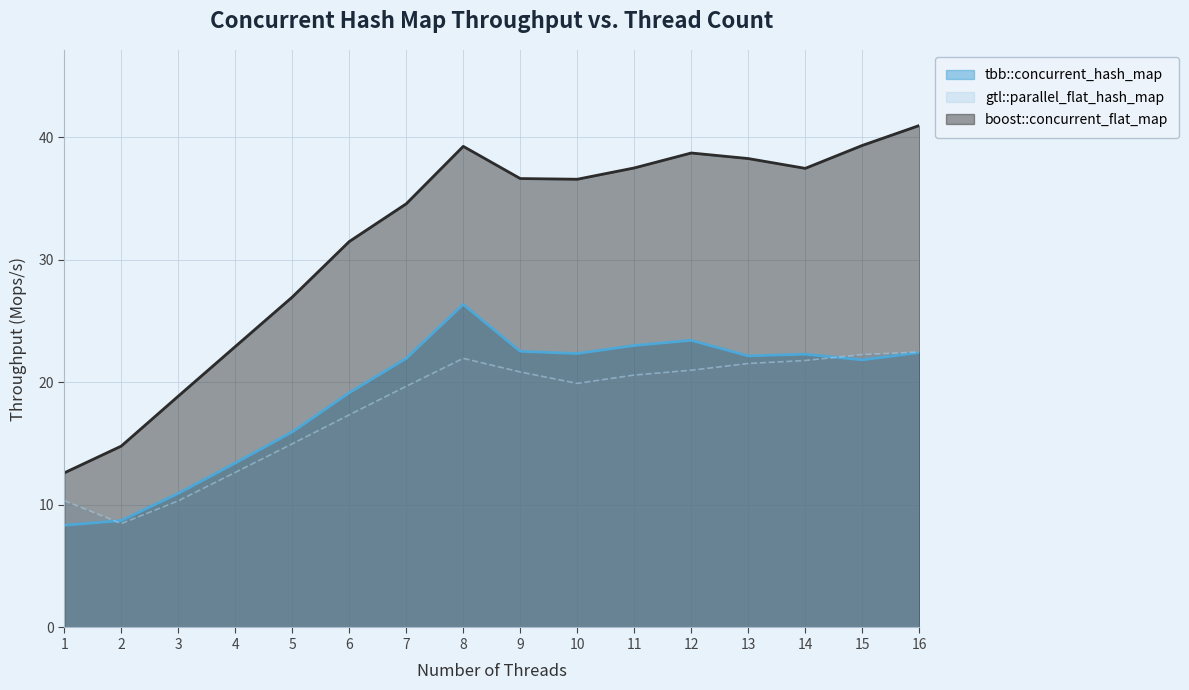

How many lines are shown in the chart?

3